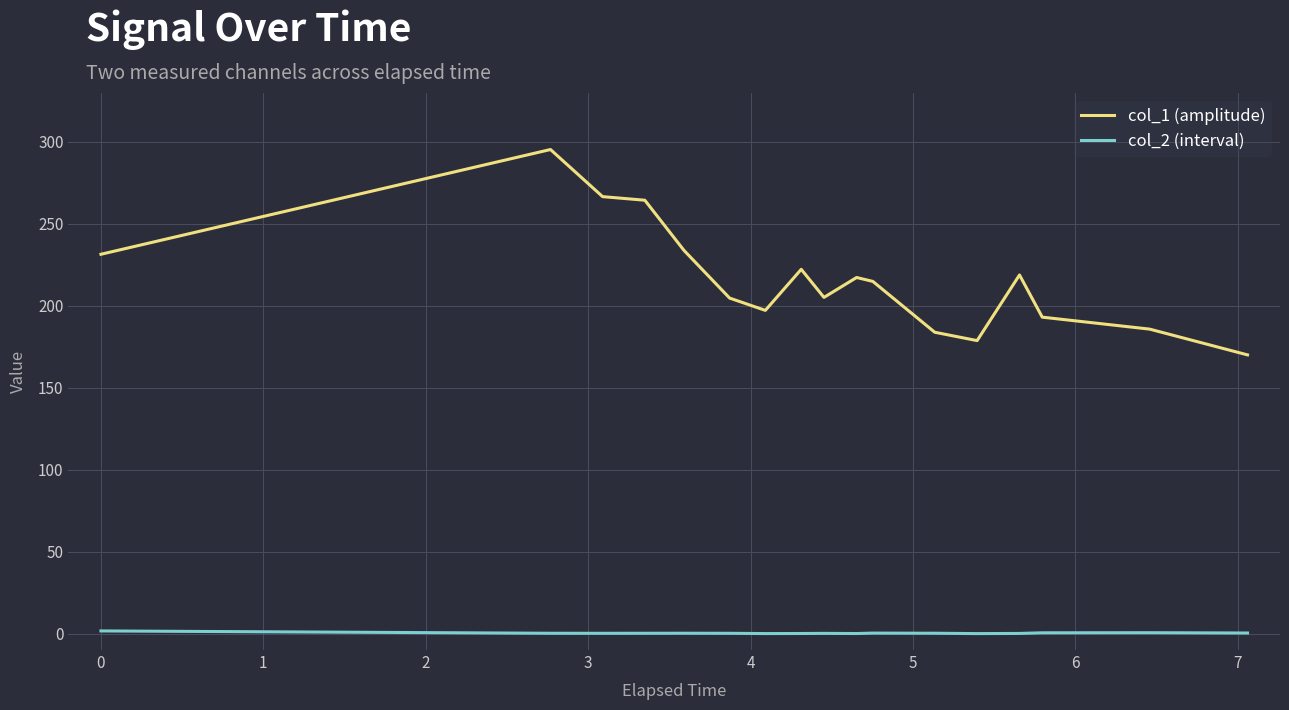

What is the average value of the col_1 (amplitude) series?

216.6